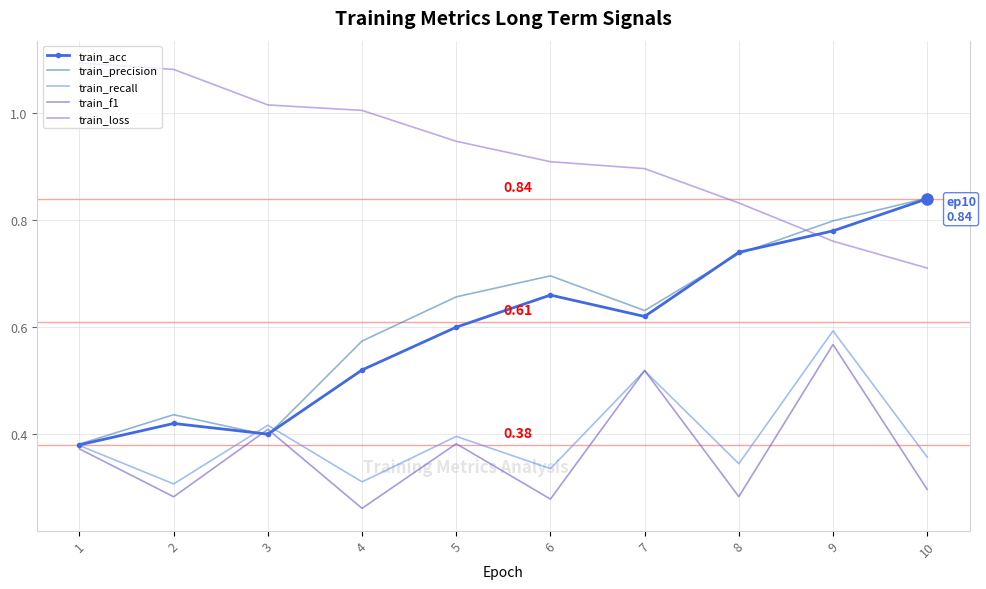

True or false: train_f1 and train_loss cross at least once.

False